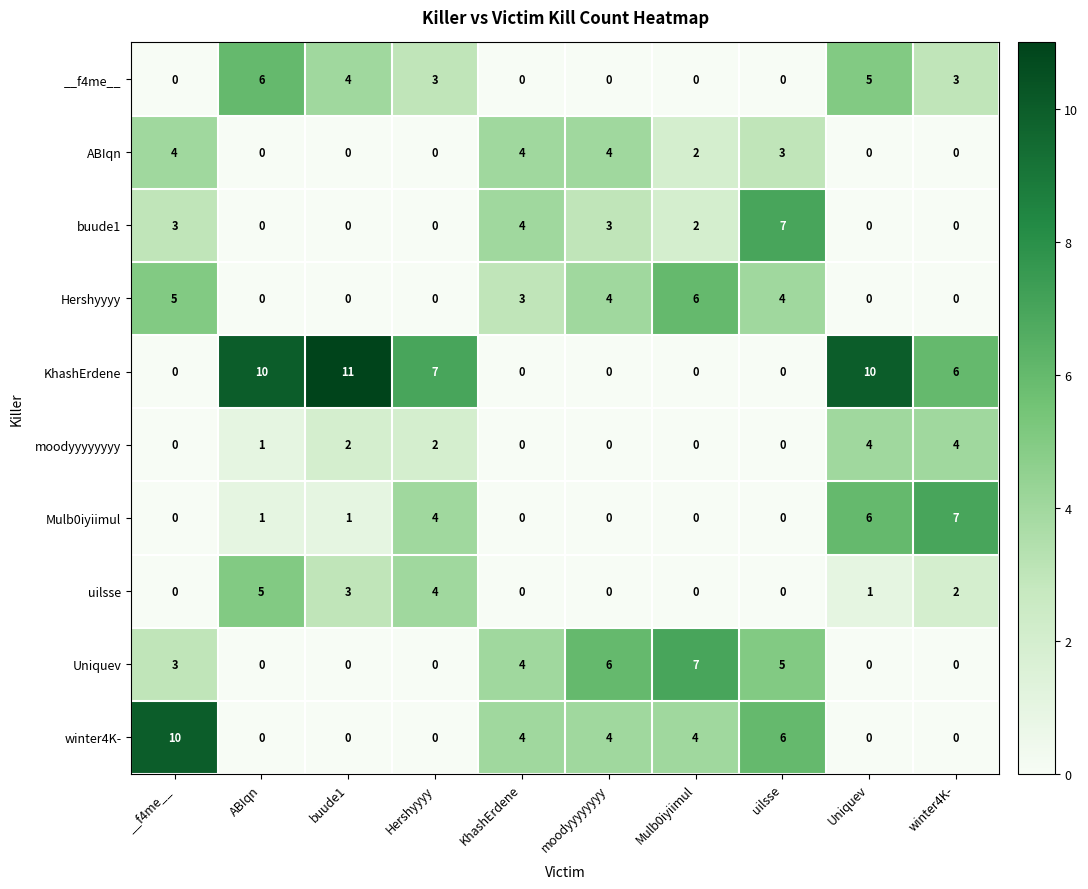

Which series has the widest spread of values?

KhashErdene